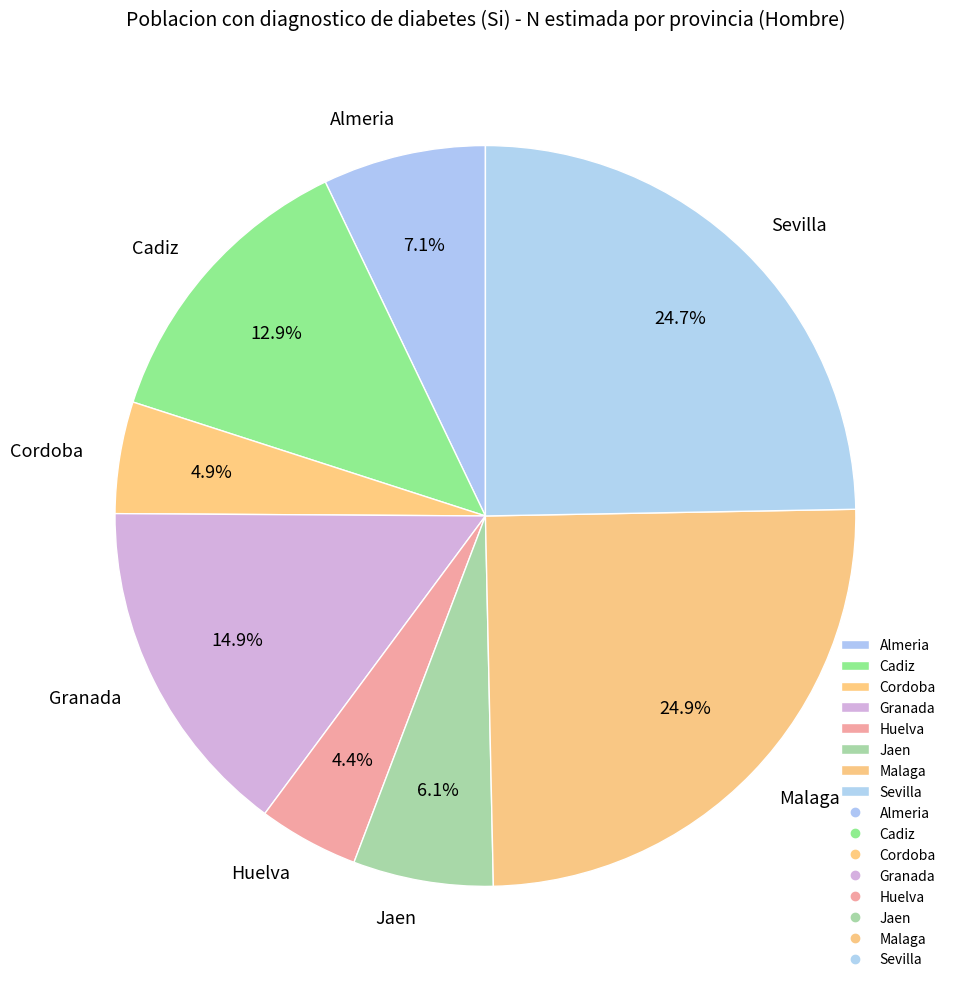

How many slices are in this pie chart?

8